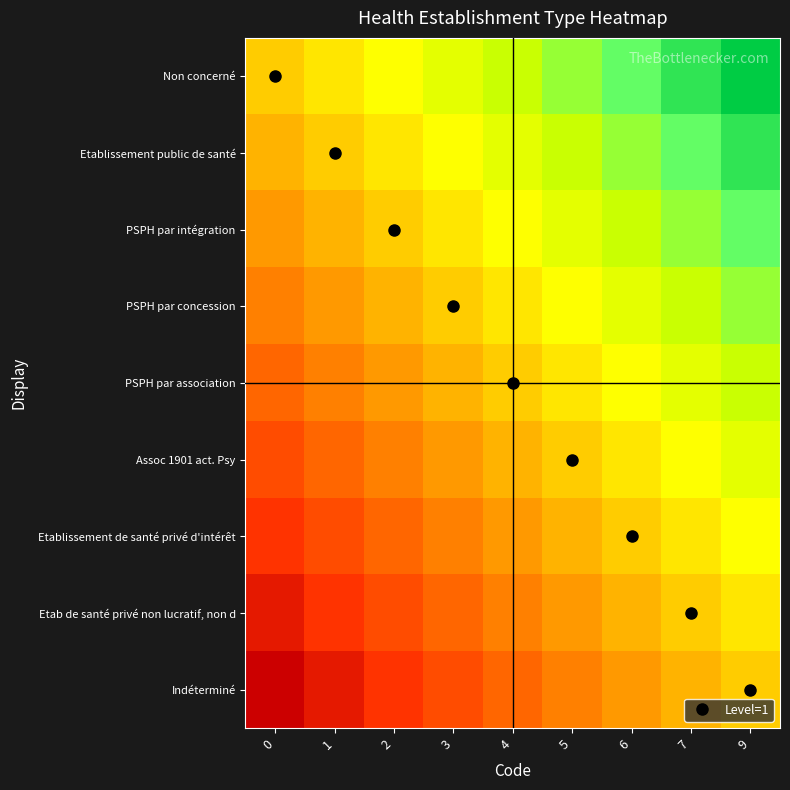

What is the minimum value shown in the chart?

-1.0